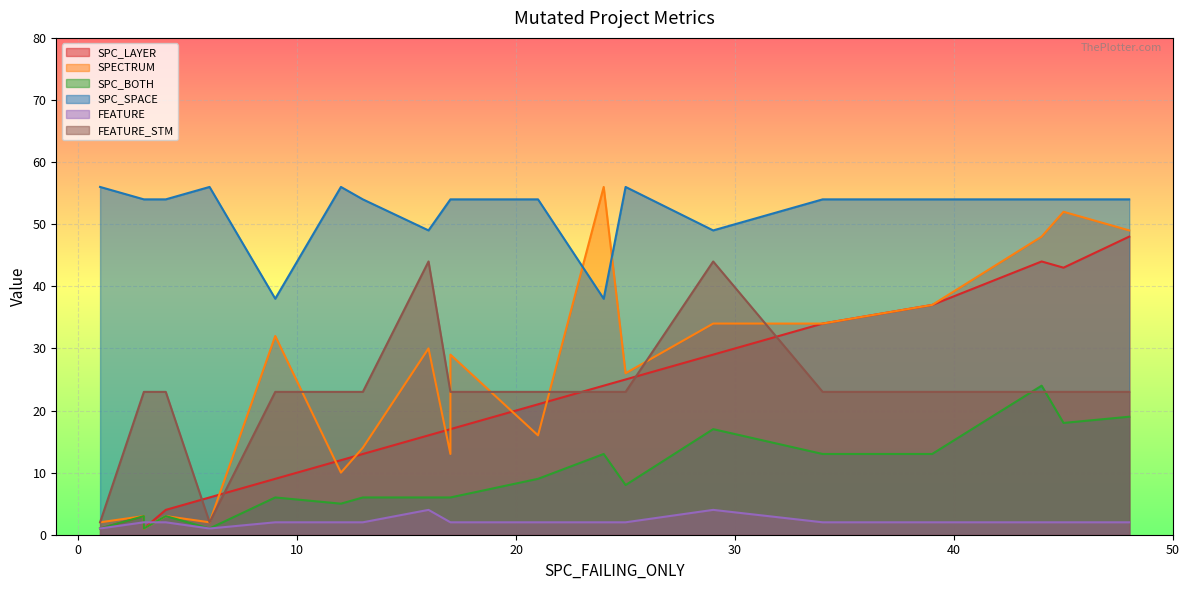

True or false: SPC_LAYER and SPC_SPACE cross at least once.

False